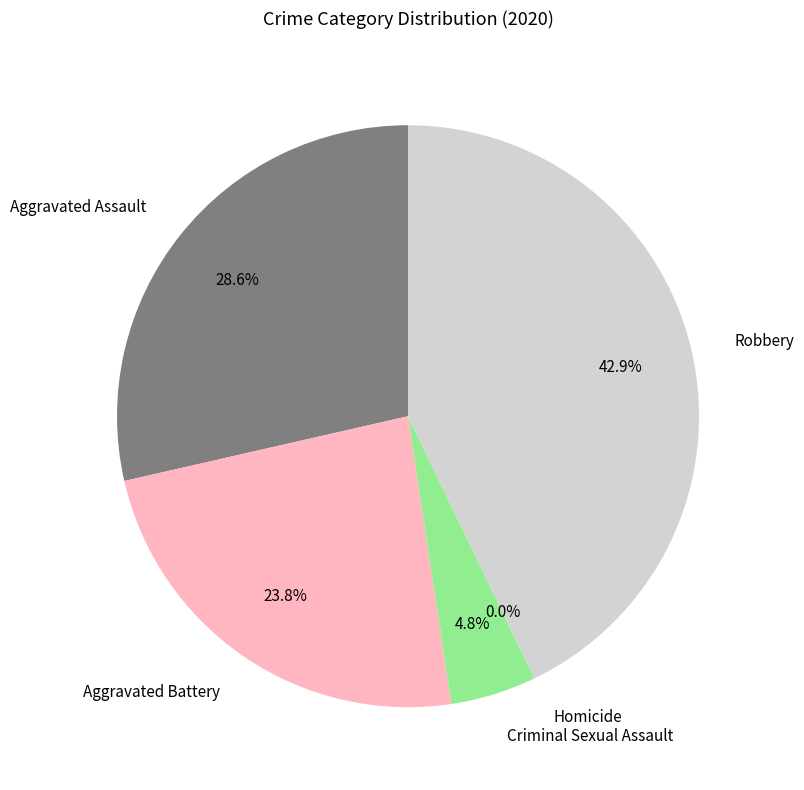

What percentage is the Robbery slice, to the nearest percent?

43%